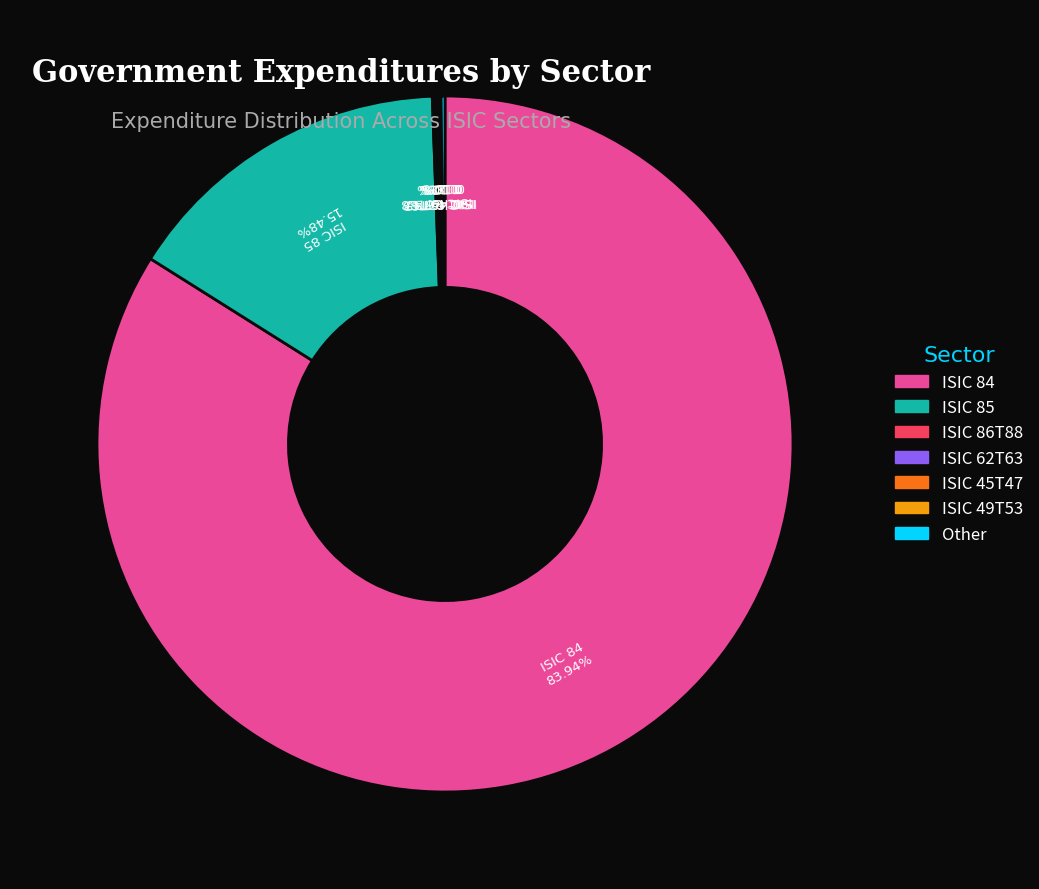

Is there a majority slice in this chart?

Yes